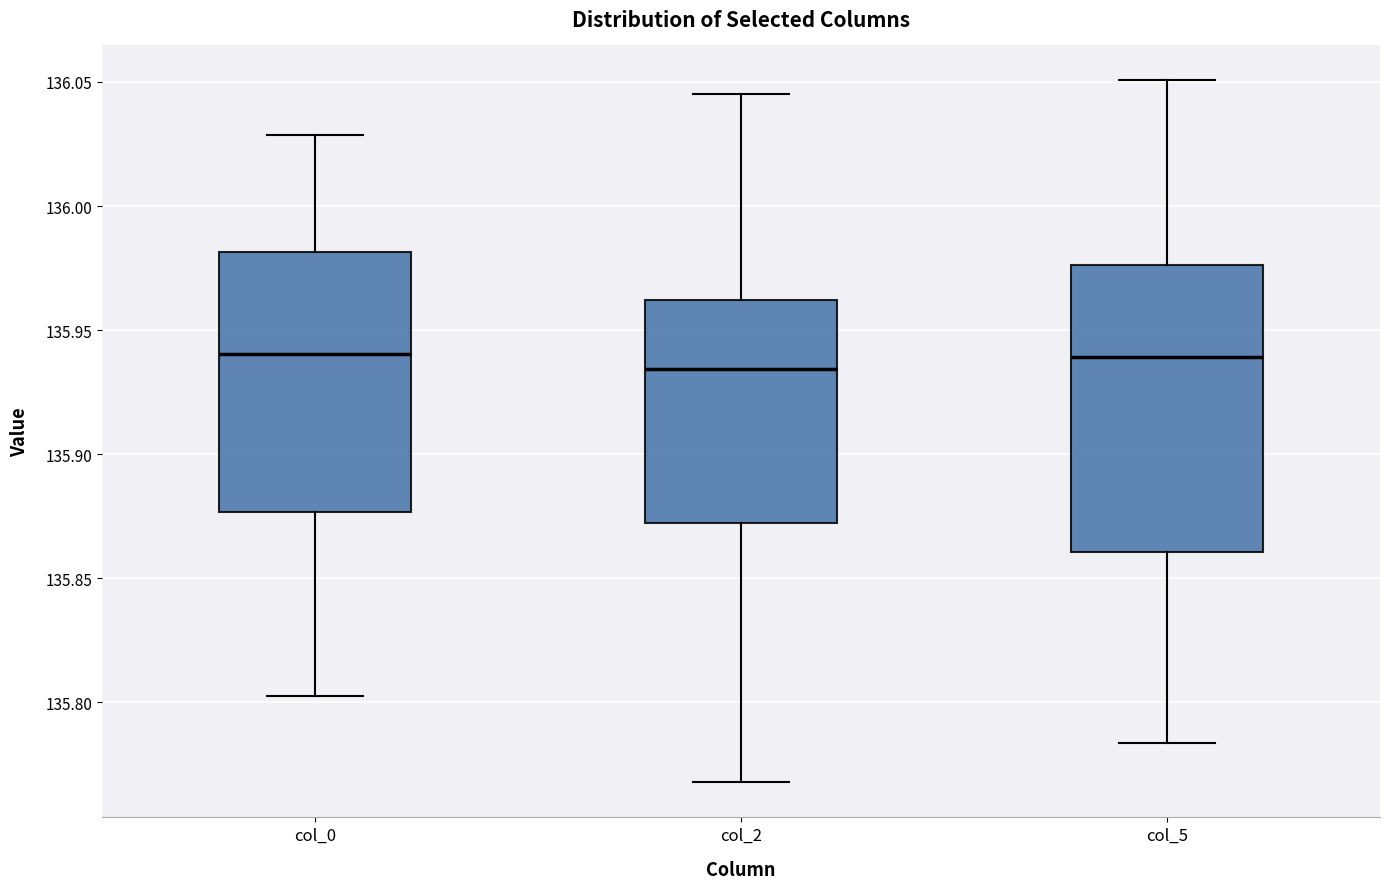

Reading left to right, read every box against the y-axis: the position of its median line, the range the box covers, and the ends of its whiskers. The values are not printed on the chart, so give them approximately, as read against the axis.

col_0: median 135.940, box 135.875 to 135.980, whiskers 135.805 to 136.030
col_2: median 135.935, box 135.870 to 135.960, whiskers 135.770 to 136.045
col_5: median 135.940, box 135.860 to 135.975, whiskers 135.785 to 136.050